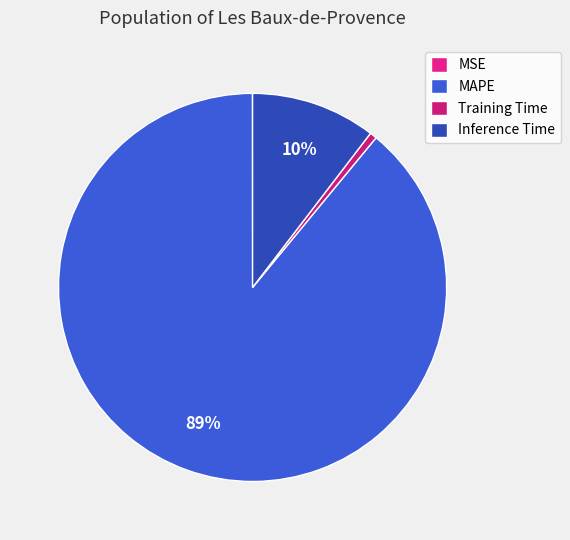

How many segments does this pie chart have?

4